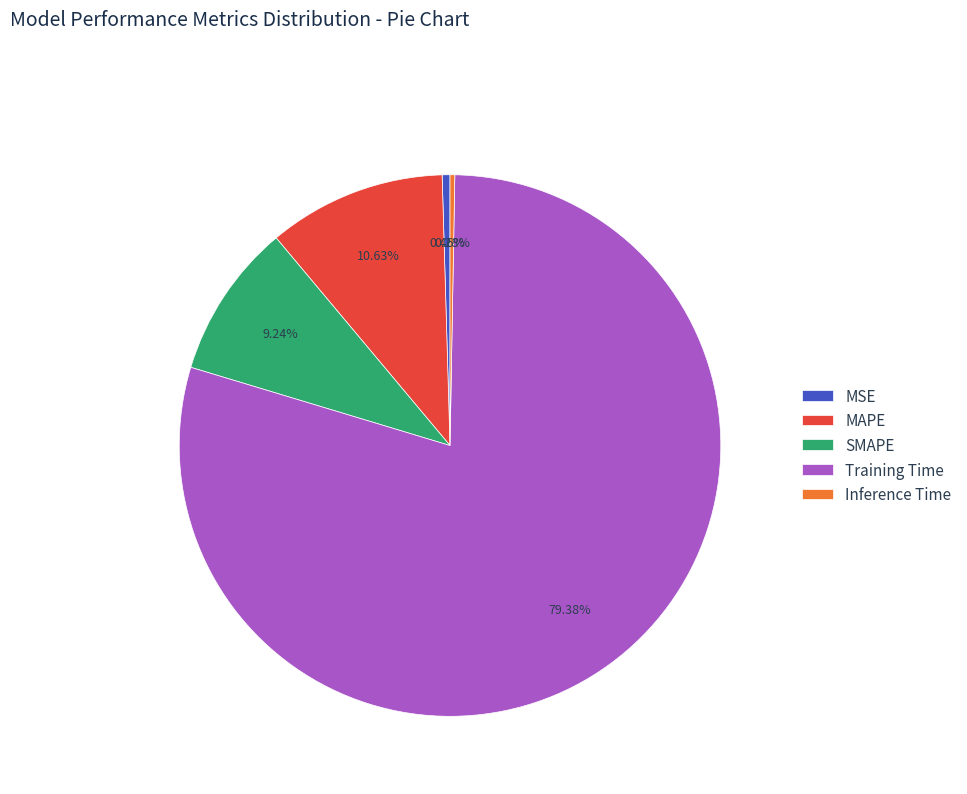

Combined, what portion of the pie is MSE and Inference Time?

0.7%